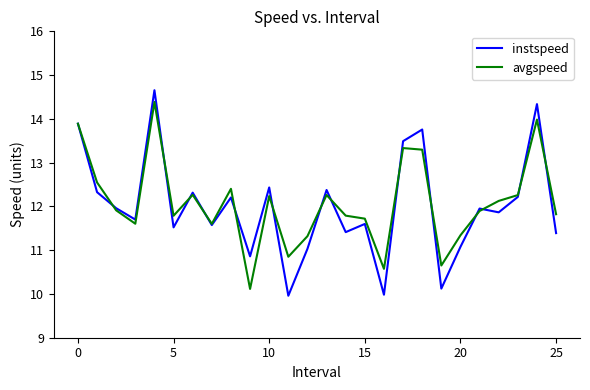

What is the maximum value for avgspeed?

14.4